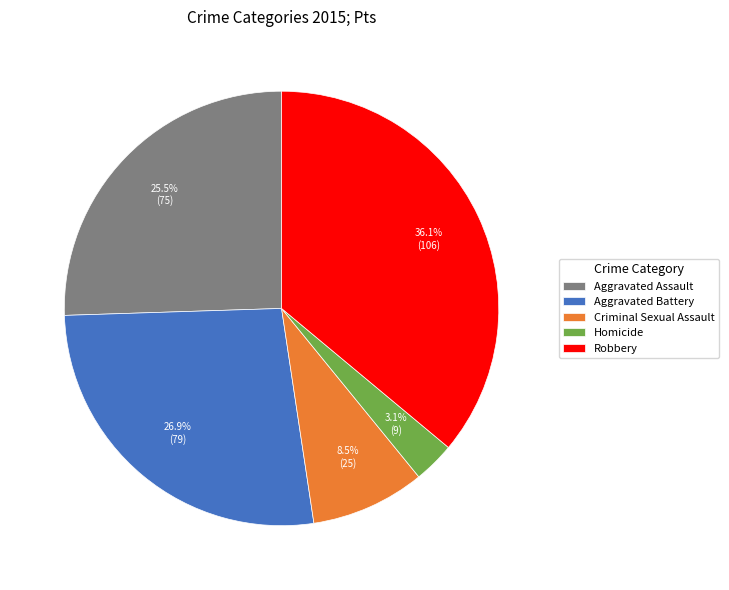

Rank the categories by value from lowest to highest.

Homicide, Criminal Sexual Assault, Aggravated Assault, Aggravated Battery, Robbery